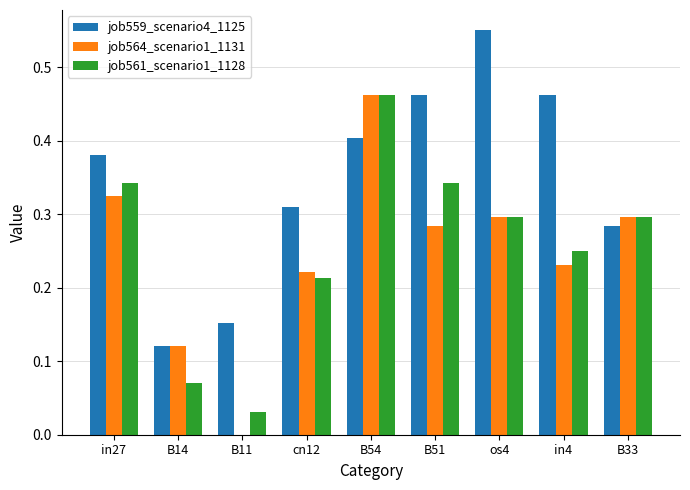

Is the value of job559_scenario4_1125 at B11 greater than the value of job564_scenario1_1131 at B11?

Yes